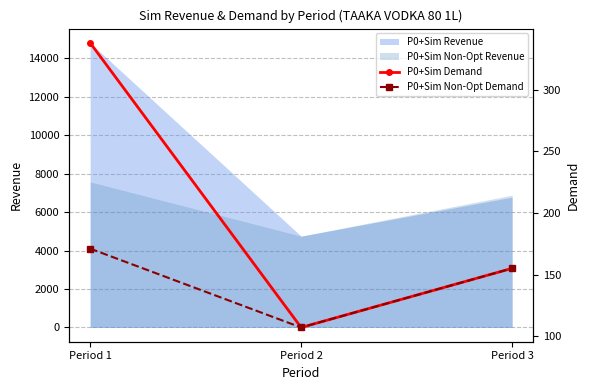

The value of P0+Sim Revenue at Period 1 is 10335. True or false?

False